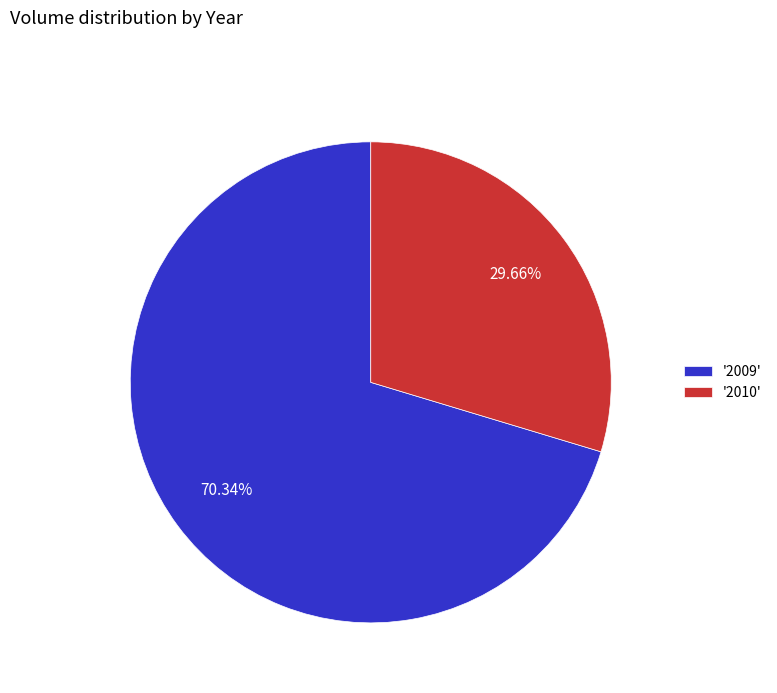

Rank the categories by value from highest to lowest.

'2009', '2010'